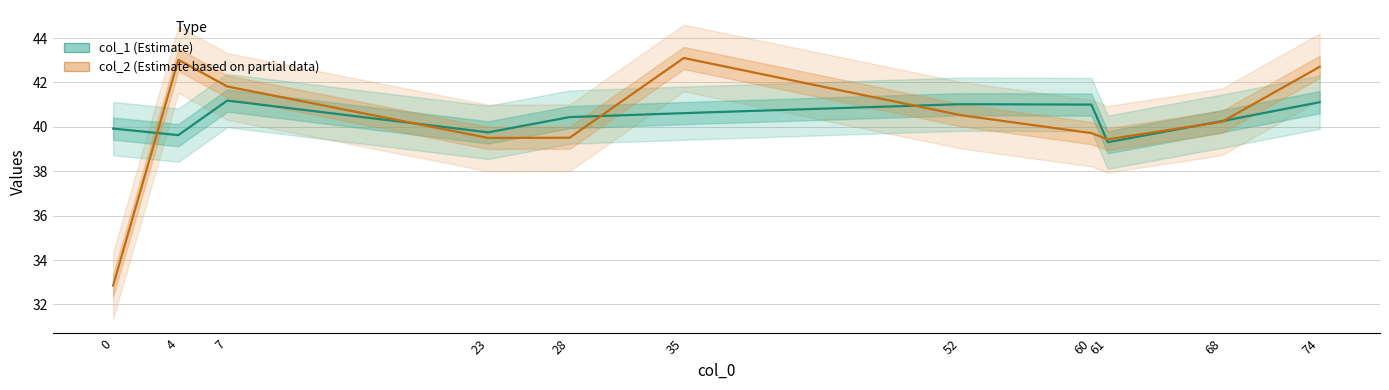

What is the sum of all col_1 (Estimate) values?

444.2